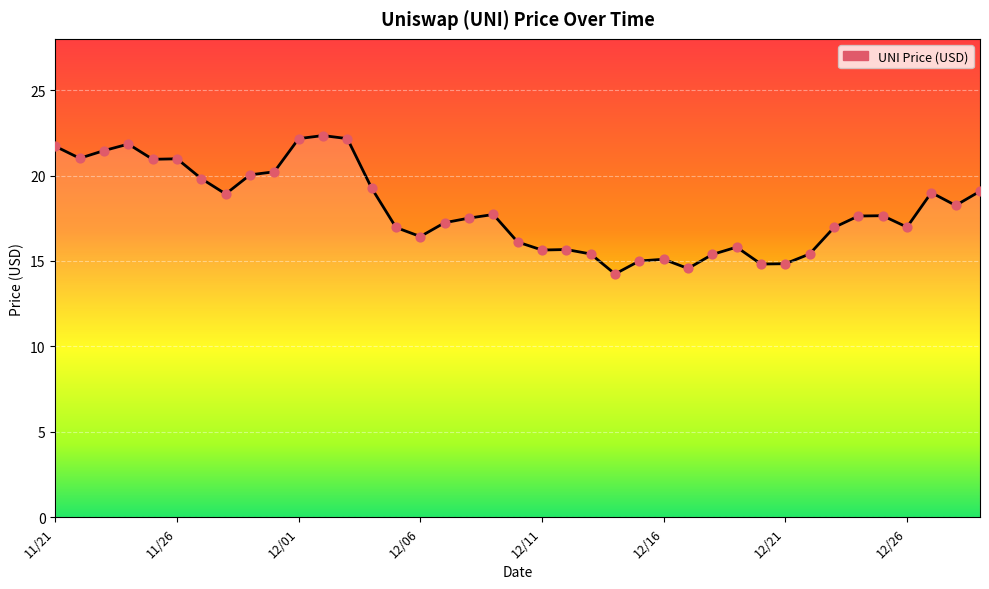

What is the greatest value displayed?

22.3